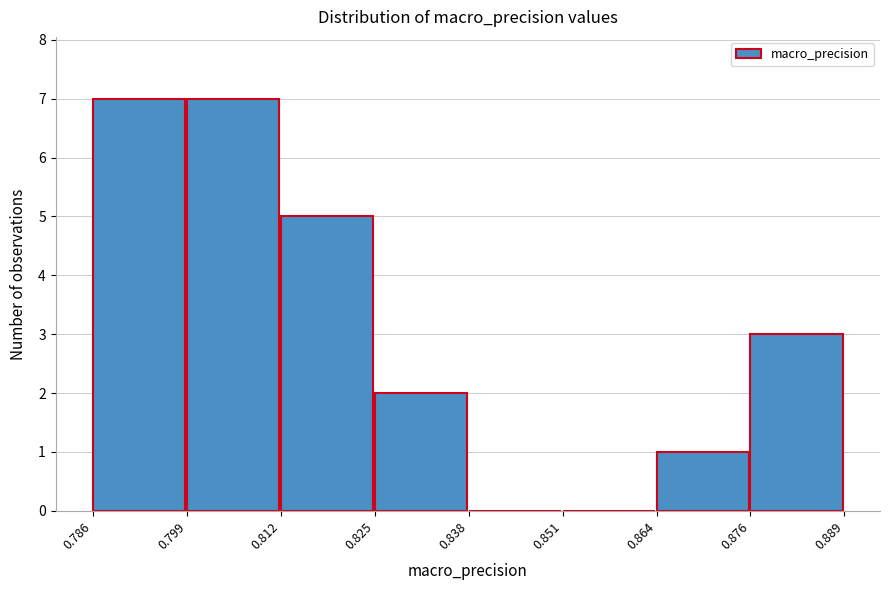

How tall is the bar that spans 0.825 to 0.838 on the x-axis? The values are not printed on the chart, so give them approximately, as read against the axis.

2